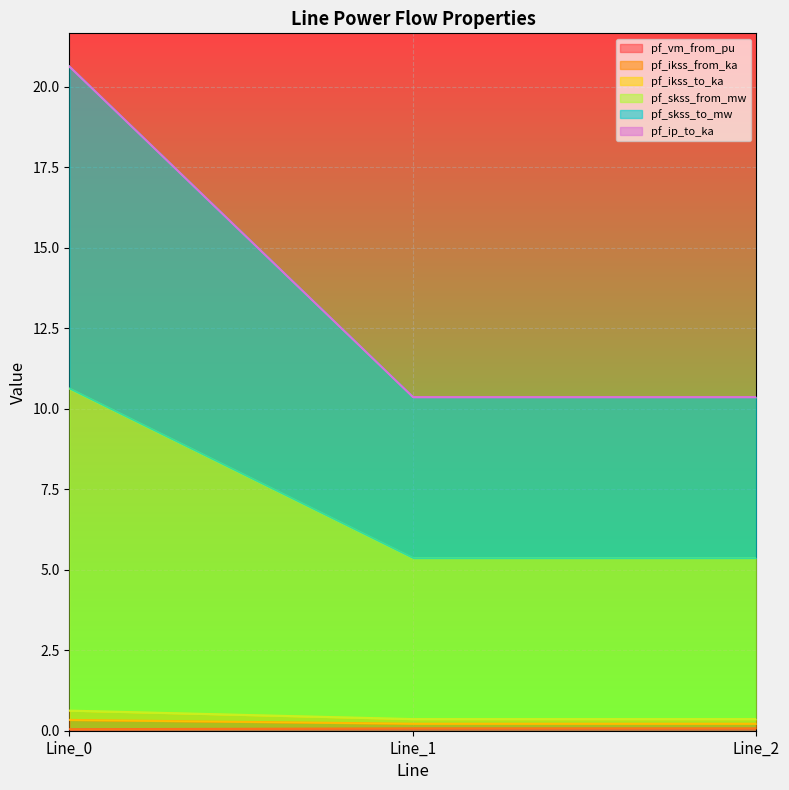

The value of pf_ikss_to_ka at Line_0 is 0.5. True or false?

False